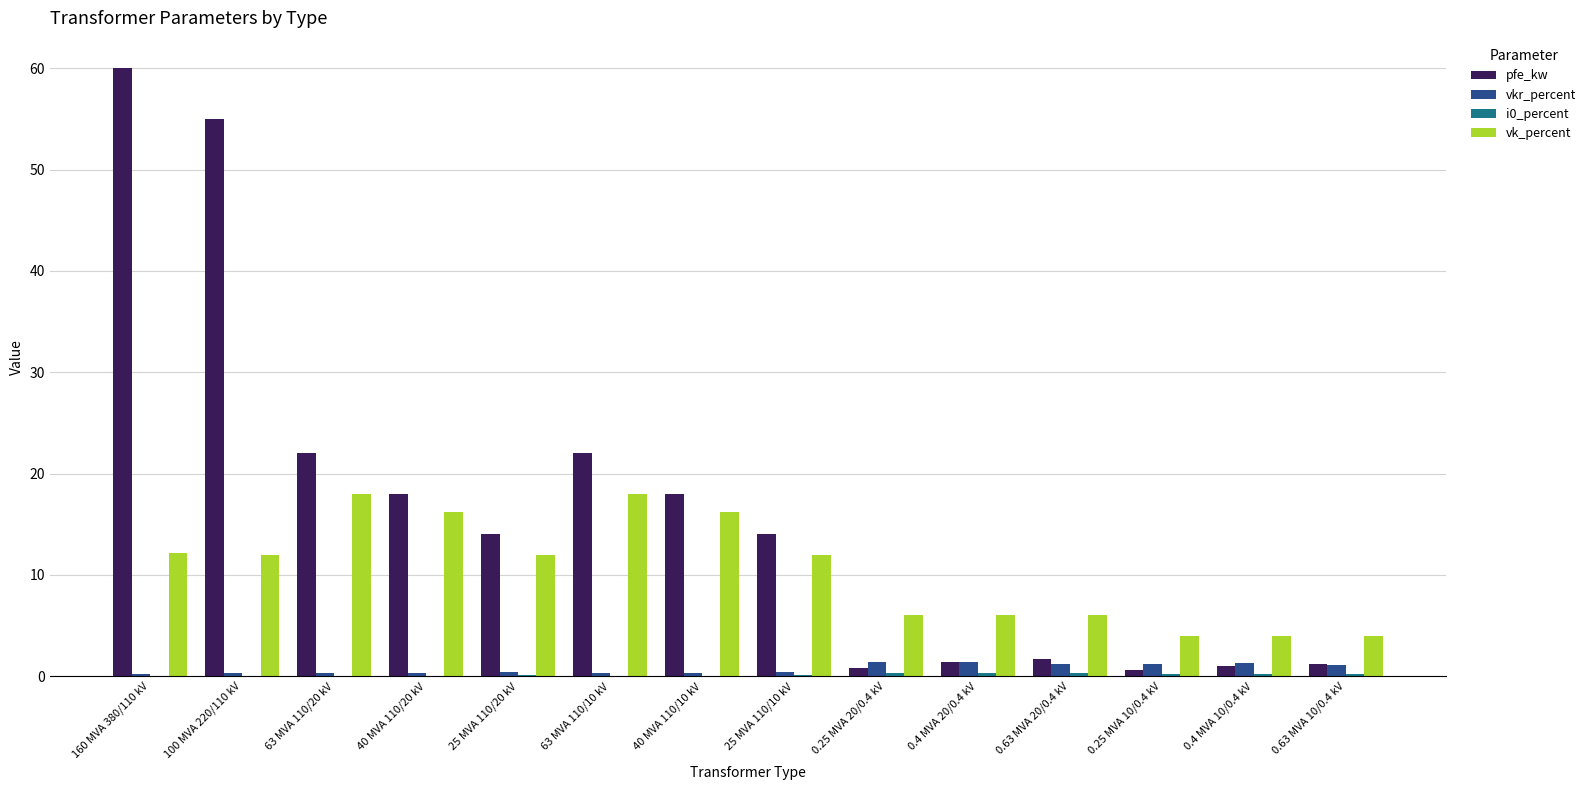

Between 25 MVA 110/20 kV and 0.4 MVA 20/0.4 kV, which series saw the biggest shift?

pfe_kw